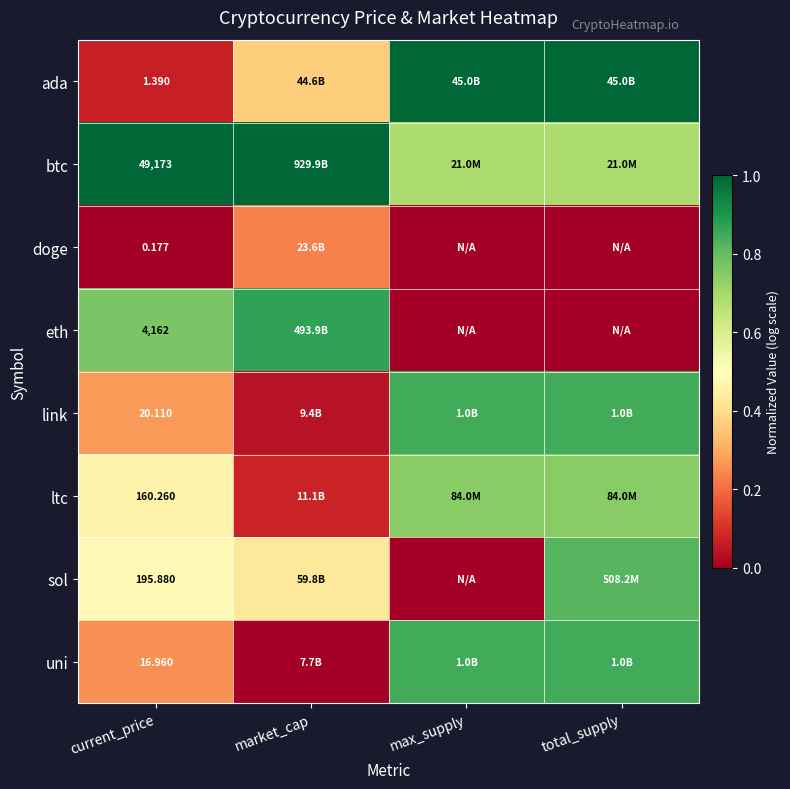

At current_price, list the series in order from smallest to largest.

doge, ada, uni, link, ltc, sol, eth, btc